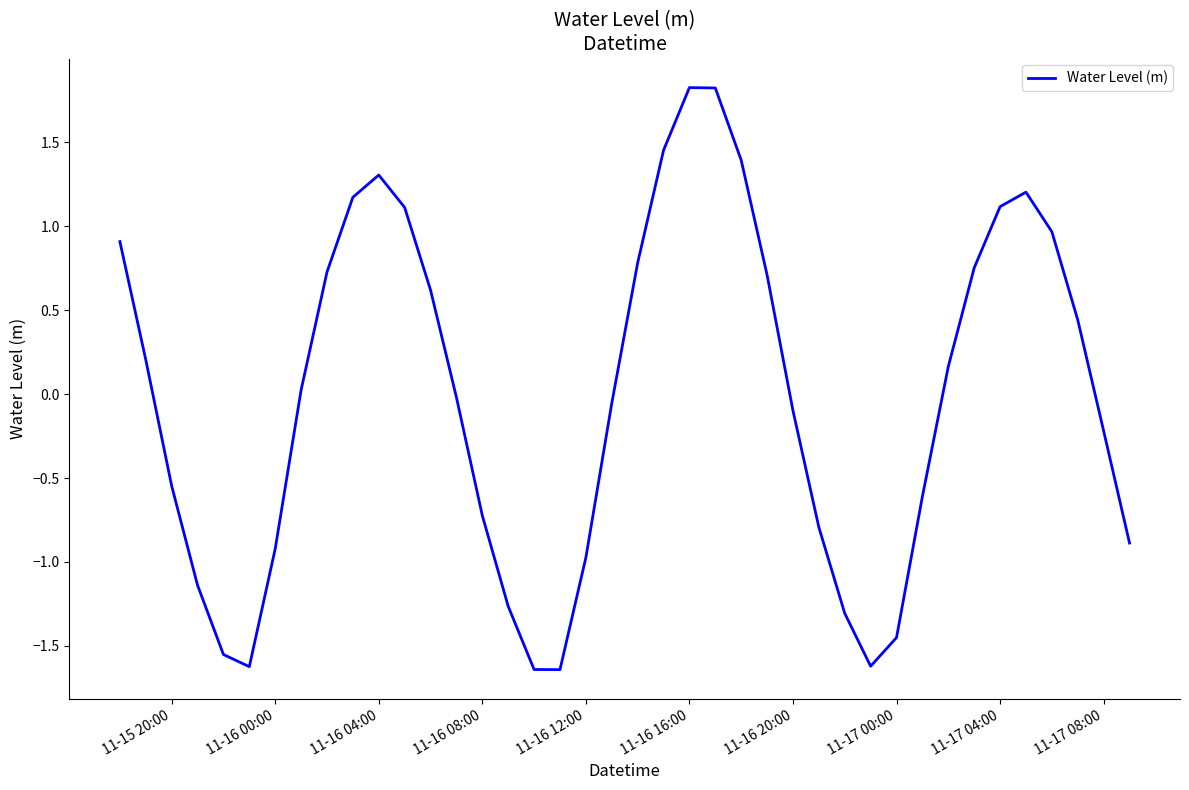

What is the maximum value shown in the chart?

1.8